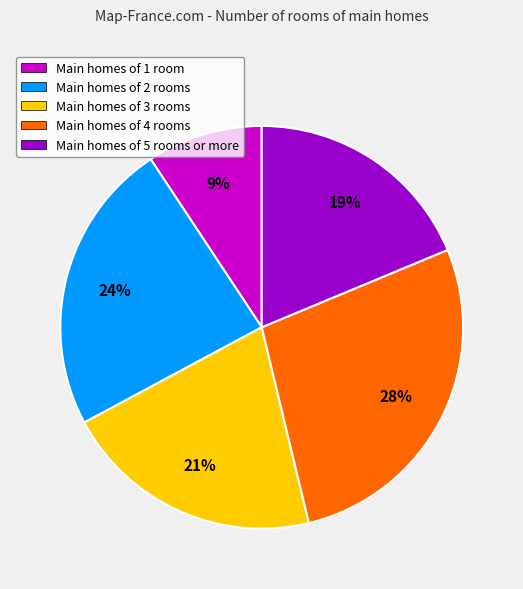

Between Main homes of 5 rooms or more and Main homes of 2 rooms, which is larger?

Main homes of 2 rooms